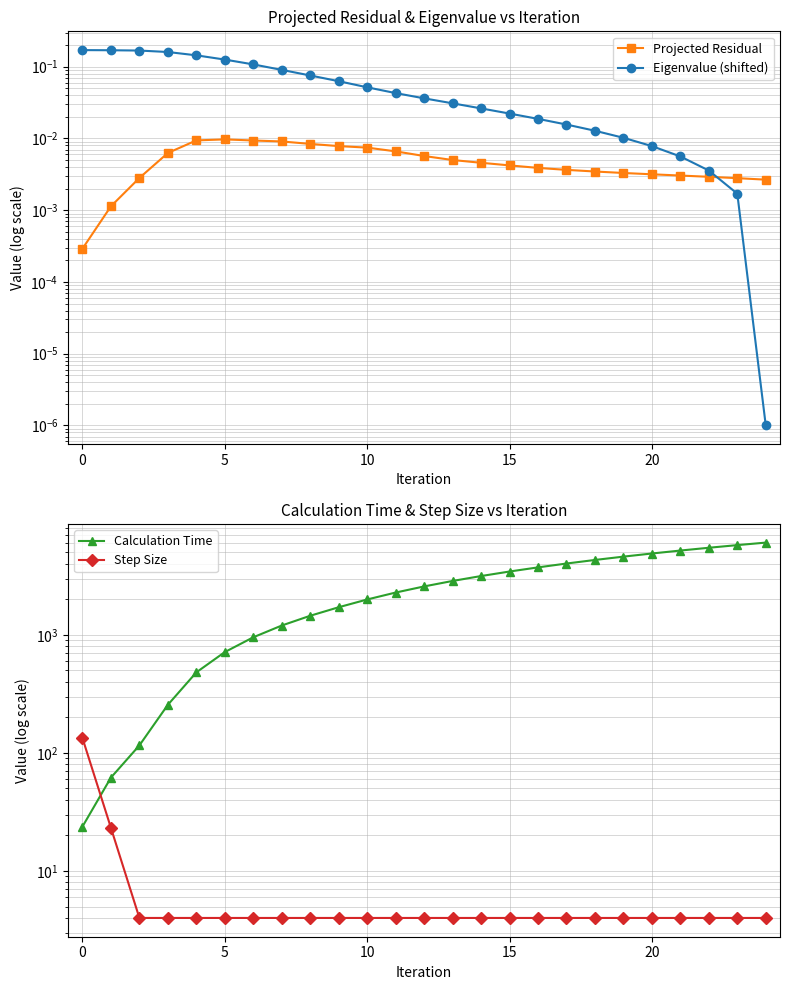

What is the value of the Step Size point at the 24th from the left?

4.0